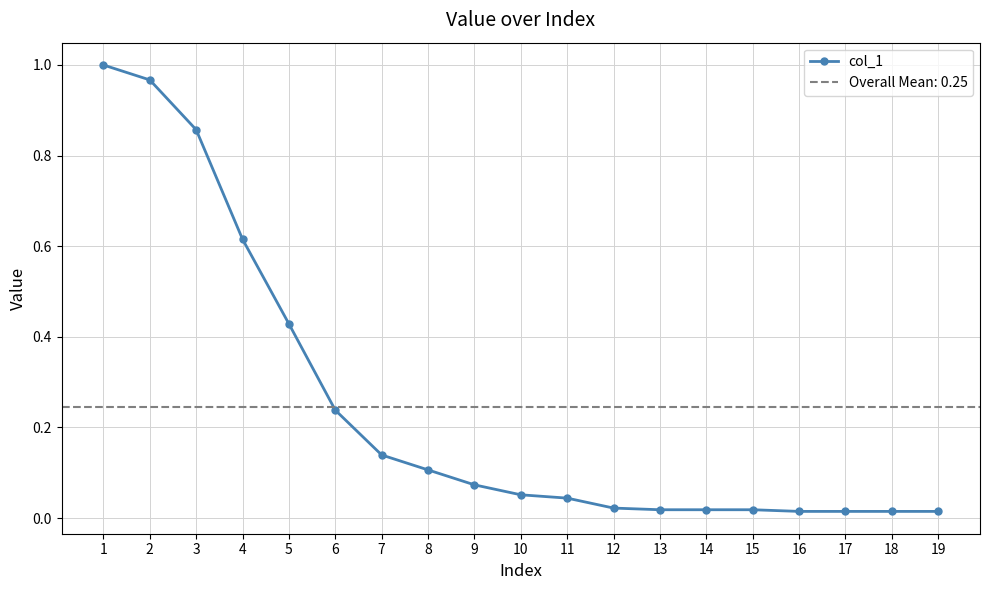

Is this an area chart (filled region under the line)?

No